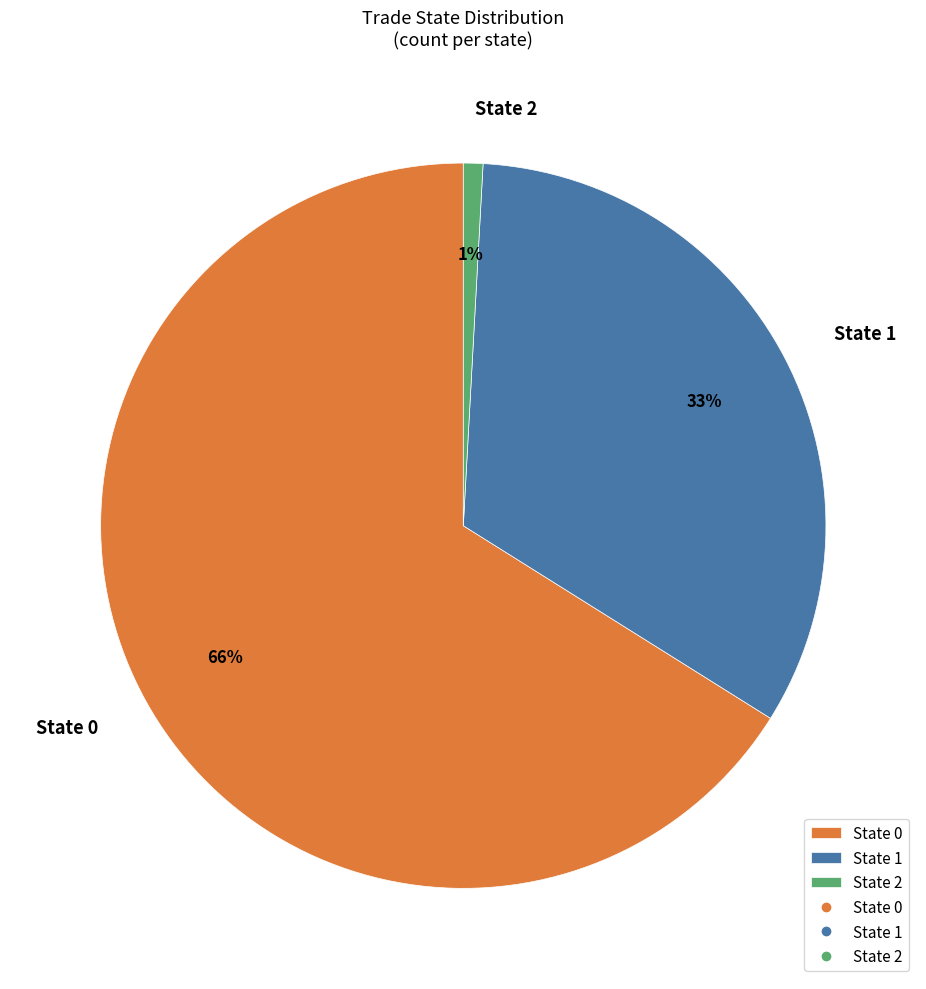

Which has a higher value, State 1 or State 2?

State 1